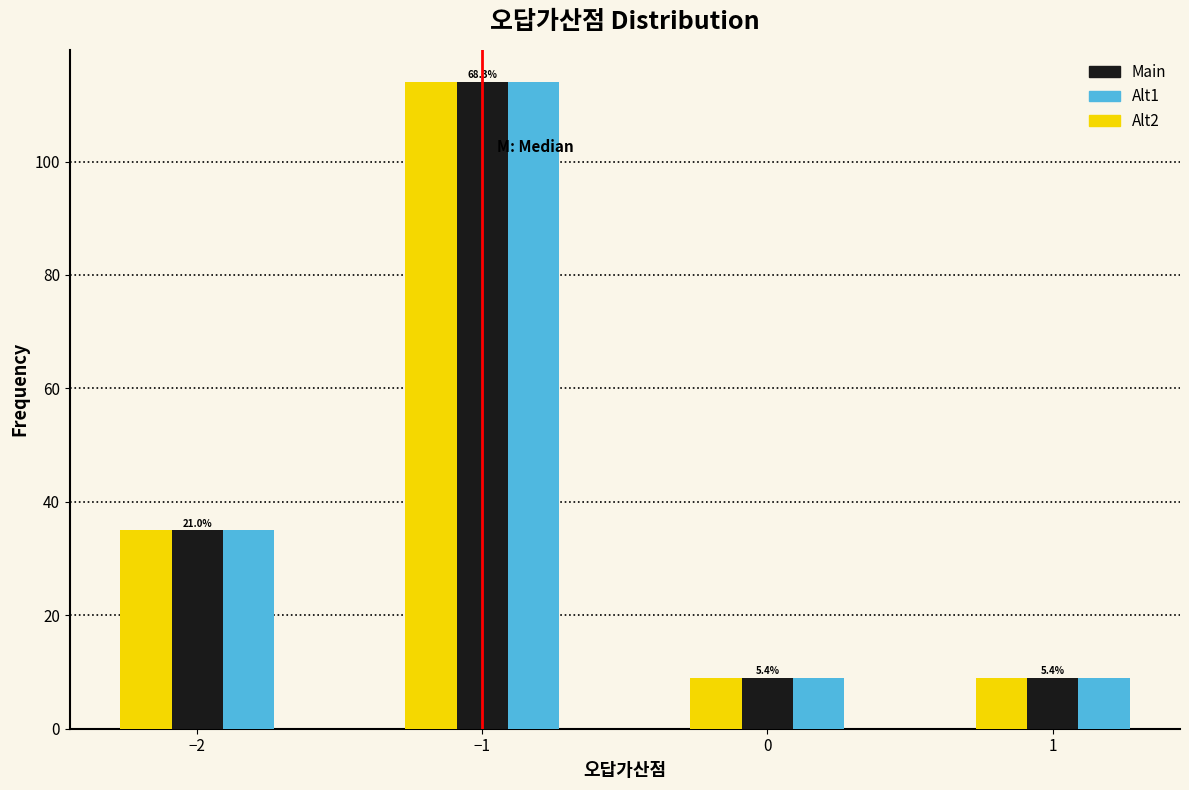

Reading left to right, what are all the values shown in this chart?

Main: −2=35	−1=114	0=9	1=9
Alt1: −2=35	−1=114	0=9	1=9
Alt2: −2=35	−1=114	0=9	1=9